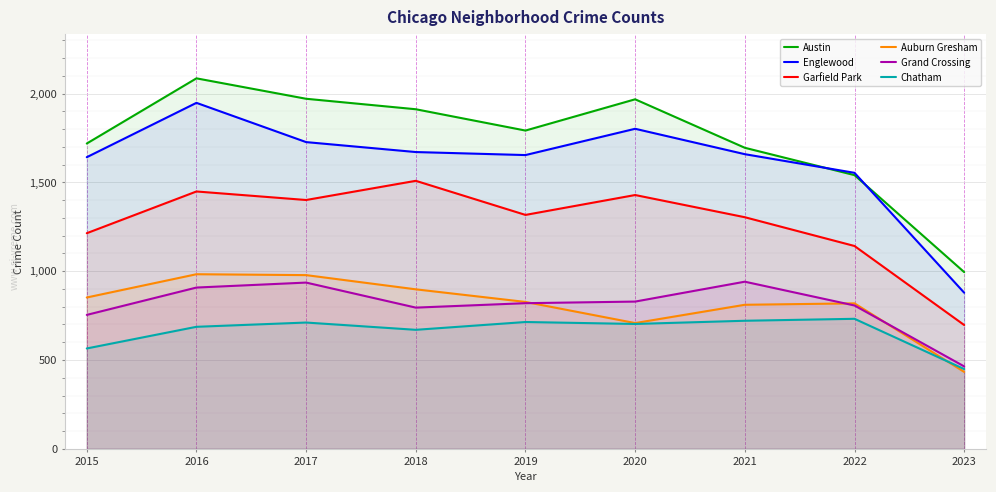

Which series has the largest range (max minus min)?

Austin